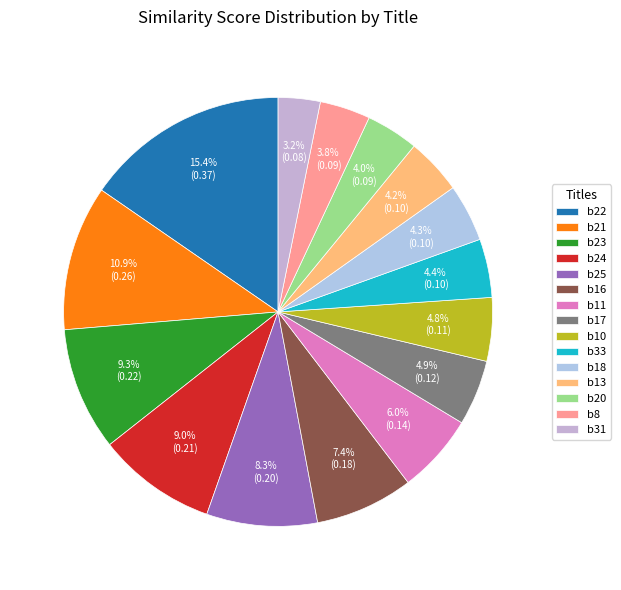

To the nearest percent, what is the average slice percentage?

7%